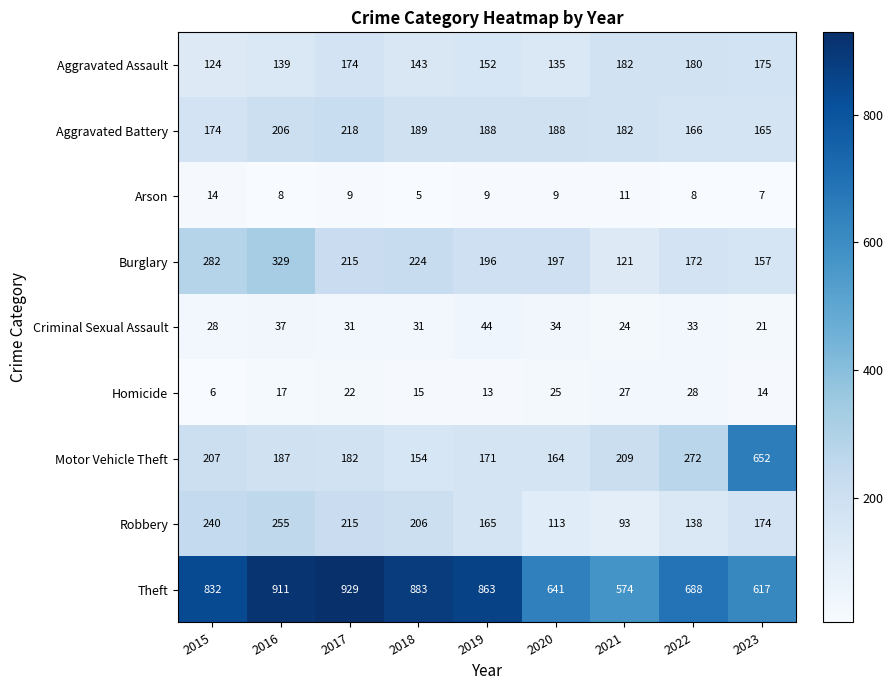

What is the difference between the highest and lowest values at 2016?

903